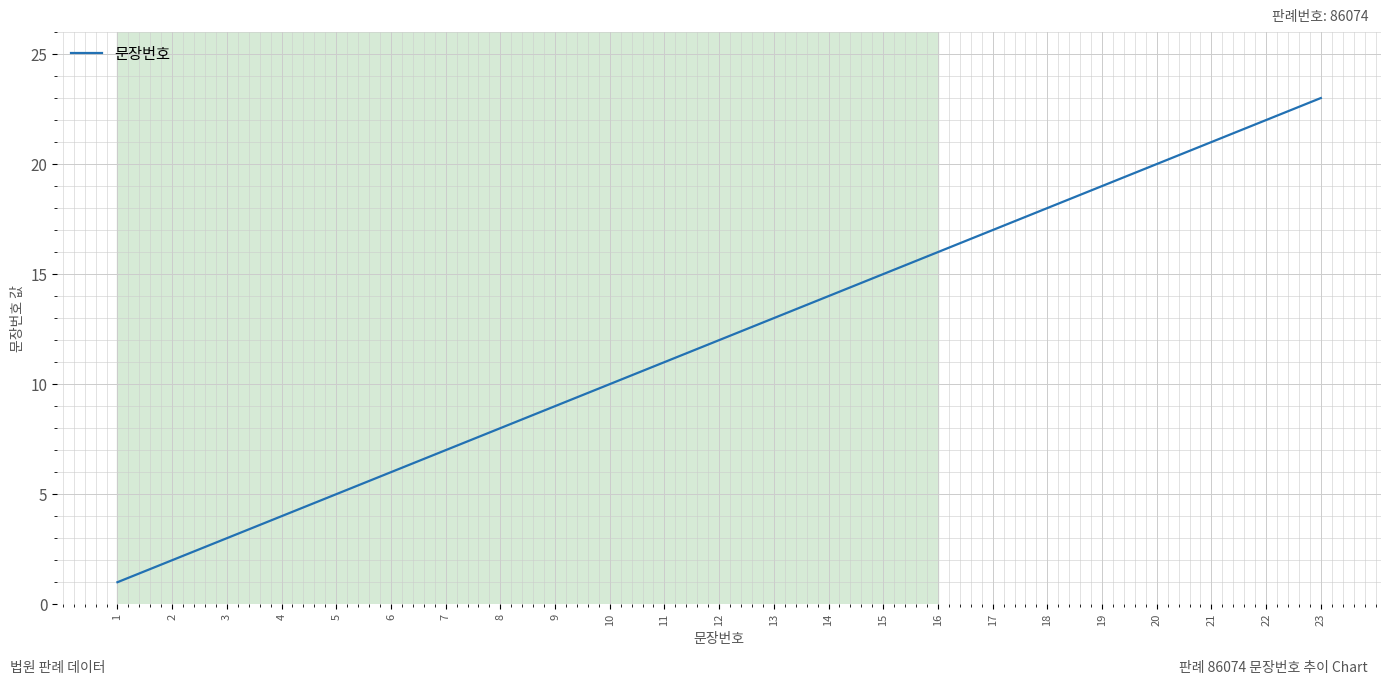

List the labels in order of value, smallest first.

1, 2, 3, 4, 5, 6, 7, 8, 9, 10, 11, 12, 13, 14, 15, 16, 17, 18, 19, 20, 21, 22, 23